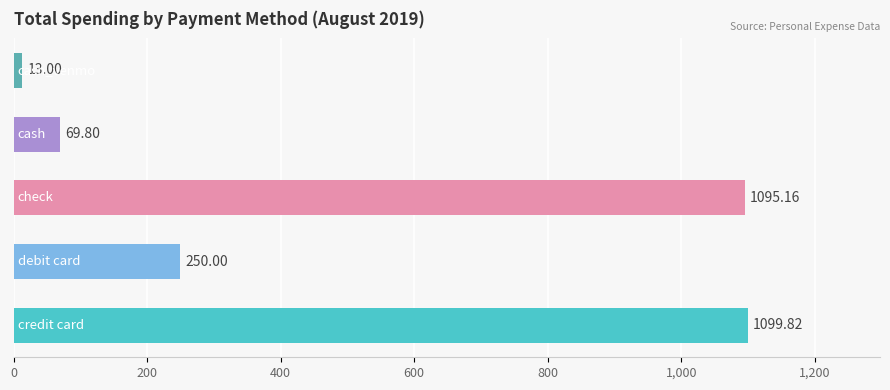

What is the sum of all values?

2527.8